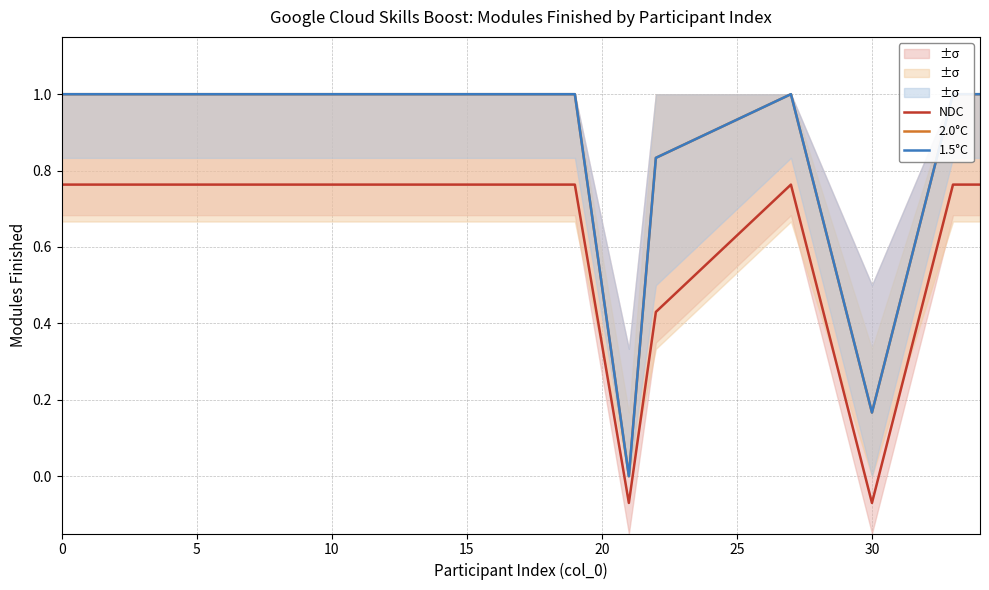

At how many categories does at least one series exceed 0?

19